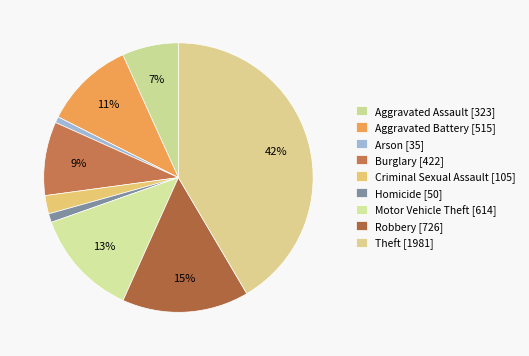

How many slices are in this pie chart?

9